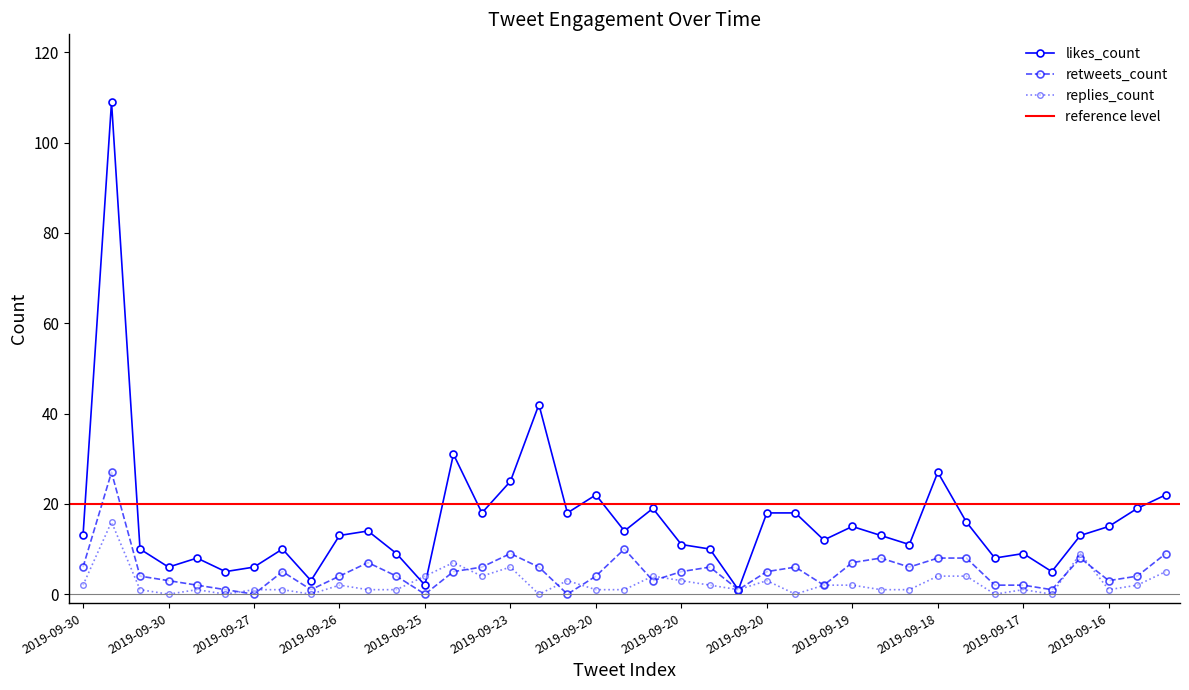

True or false: retweets_count has a value of 8 at 2019-09-18.

True